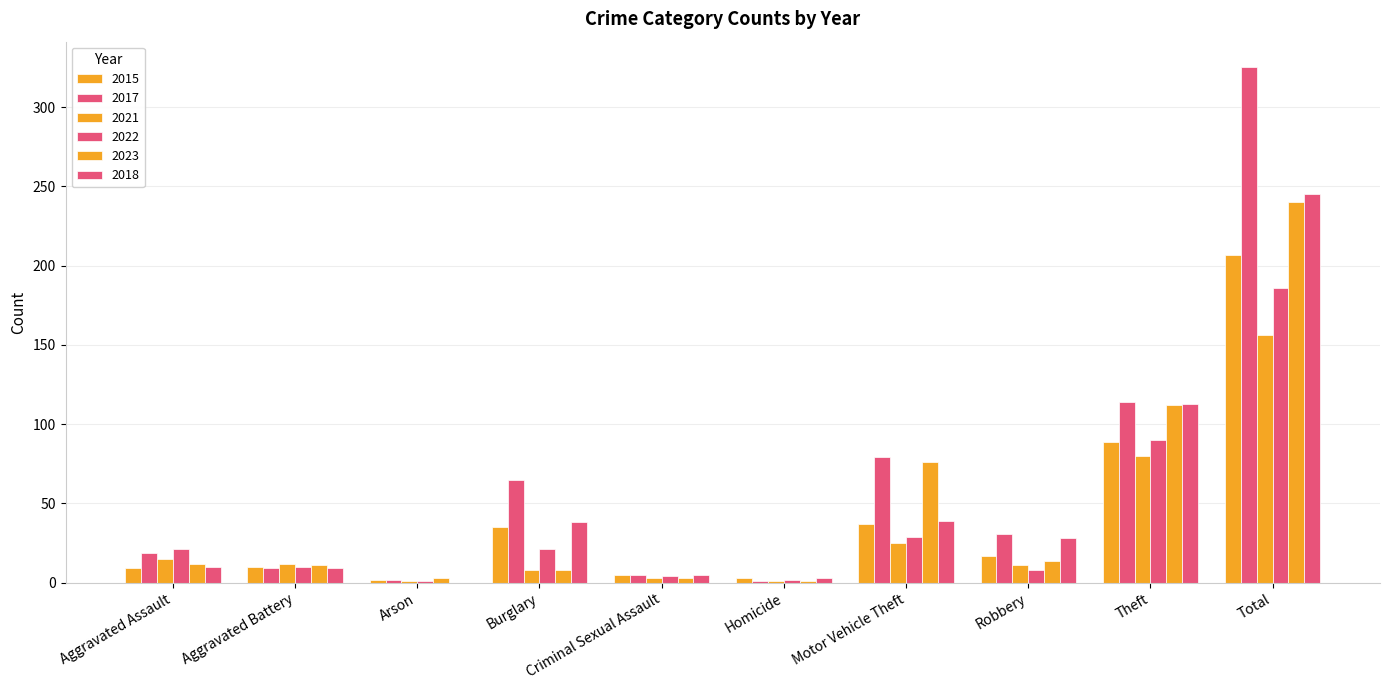

List the labels in order of 2017 value, largest first.

Total, Theft, Motor Vehicle Theft, Burglary, Robbery, Aggravated Assault, Aggravated Battery, Criminal Sexual Assault, Arson, Homicide